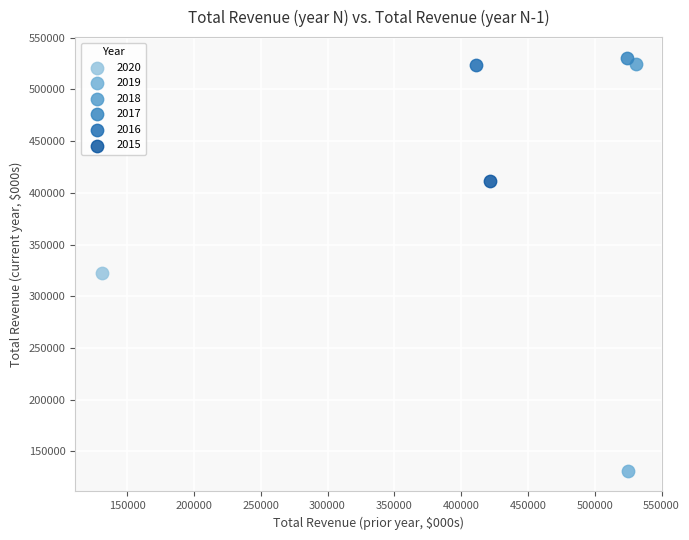

What are all the series names shown in the legend?

2020, 2019, 2018, 2017, 2016, 2015